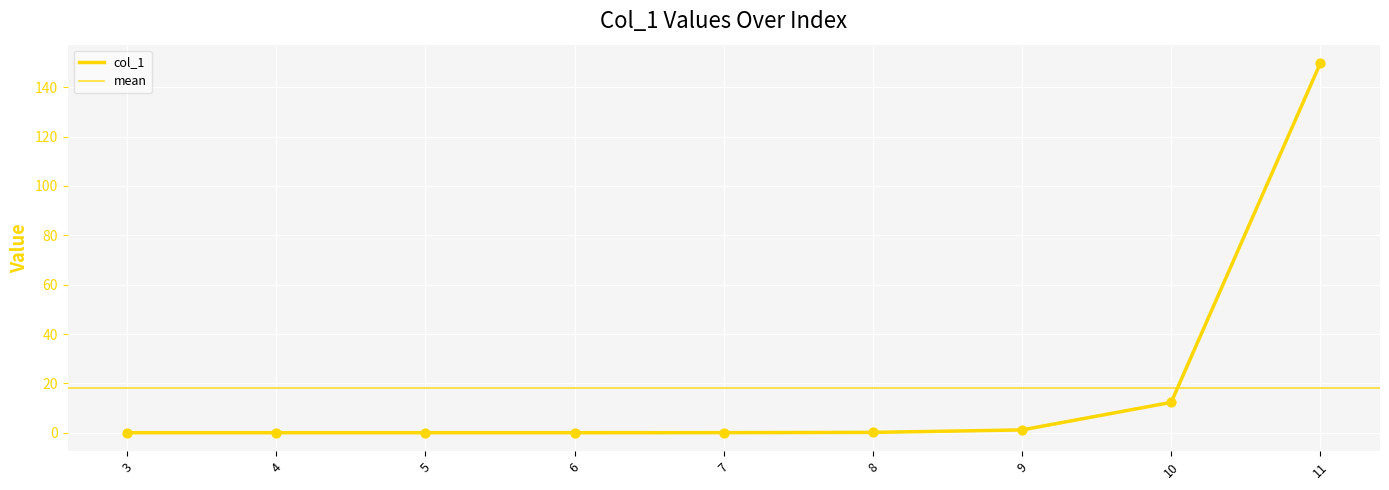

What is the change in value from 3 to 10?

+12.3